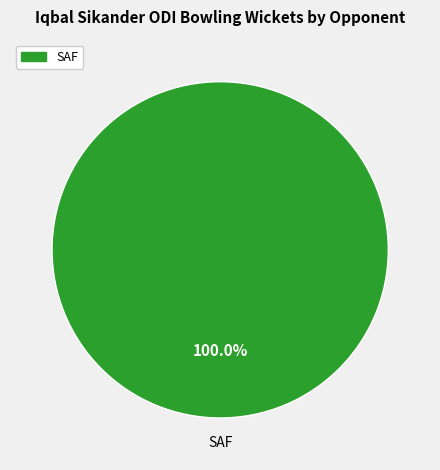

How many slices are in this pie chart?

1